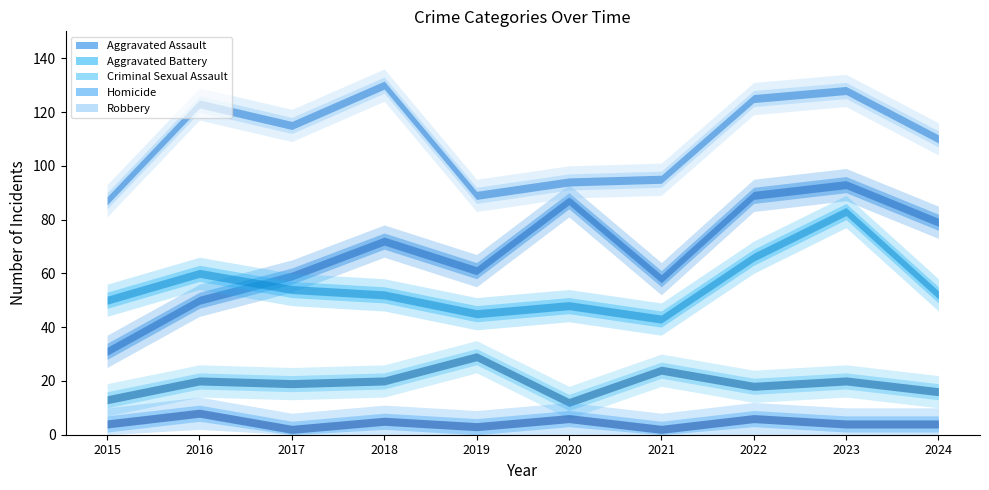

Which series has the largest total across all categories?

Robbery